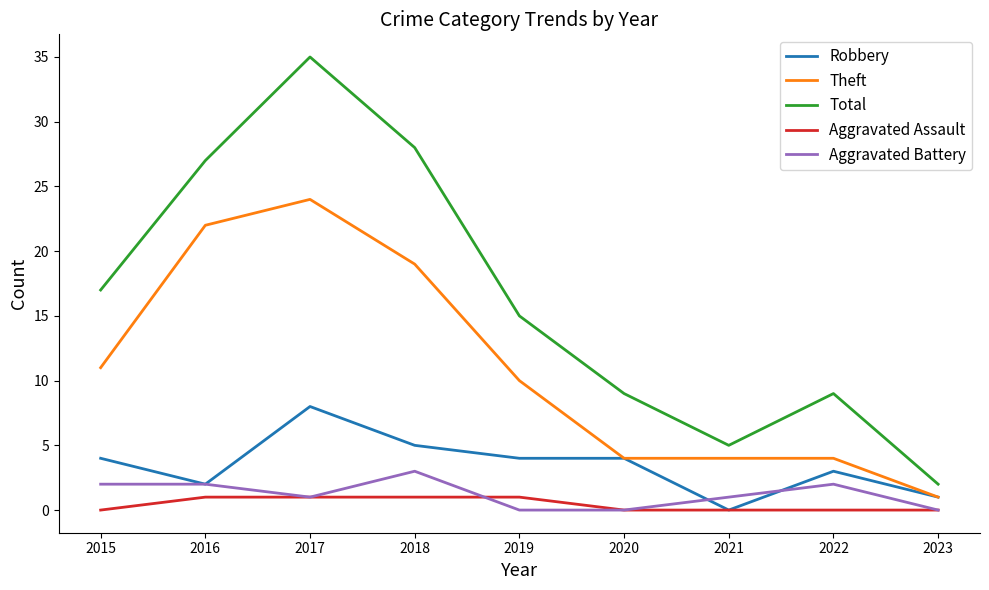

Reading left to right, extract all data points from this chart.

Robbery: 4	2	8	5	4	4	0	3	1
Theft: 11	22	24	19	10	4	4	4	1
Total: 17	27	35	28	15	9	5	9	2
Aggravated Assault: 0	1	1	1	1	0	0	0	0
Aggravated Battery: 2	2	1	3	0	0	1	2	0